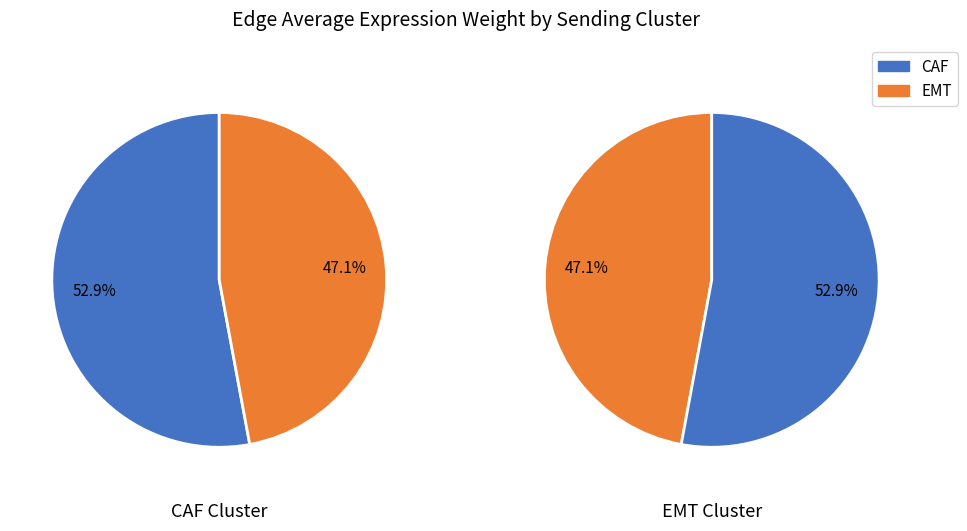

To the nearest percent, what is the combined percentage of EMT and CAF?

100%